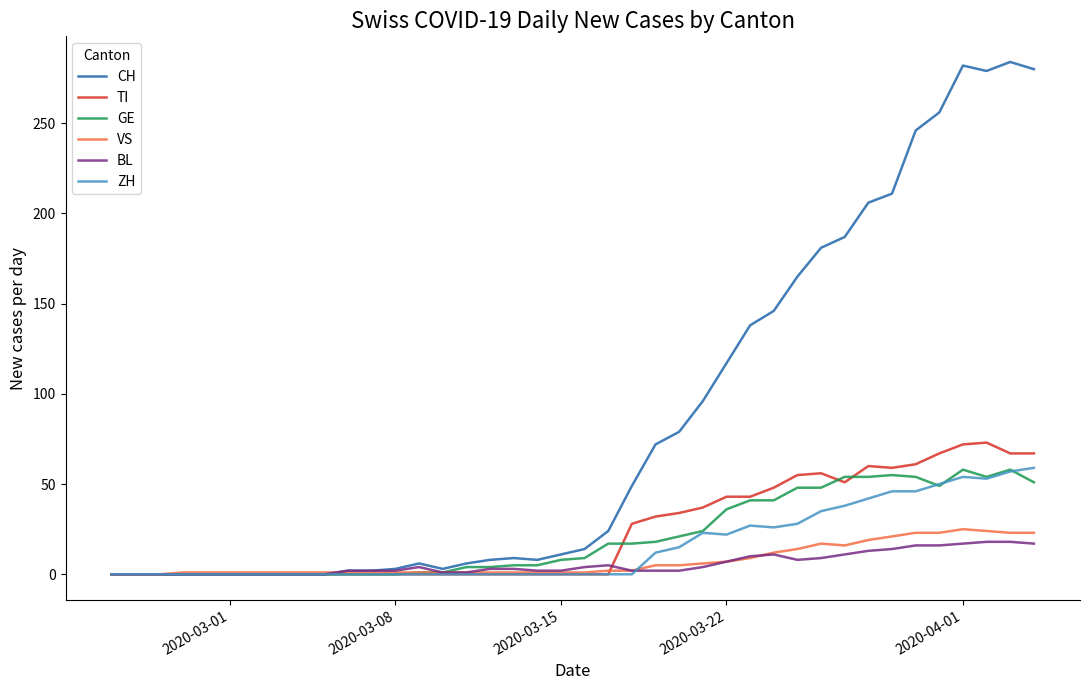

What is the maximum value for ZH?

59